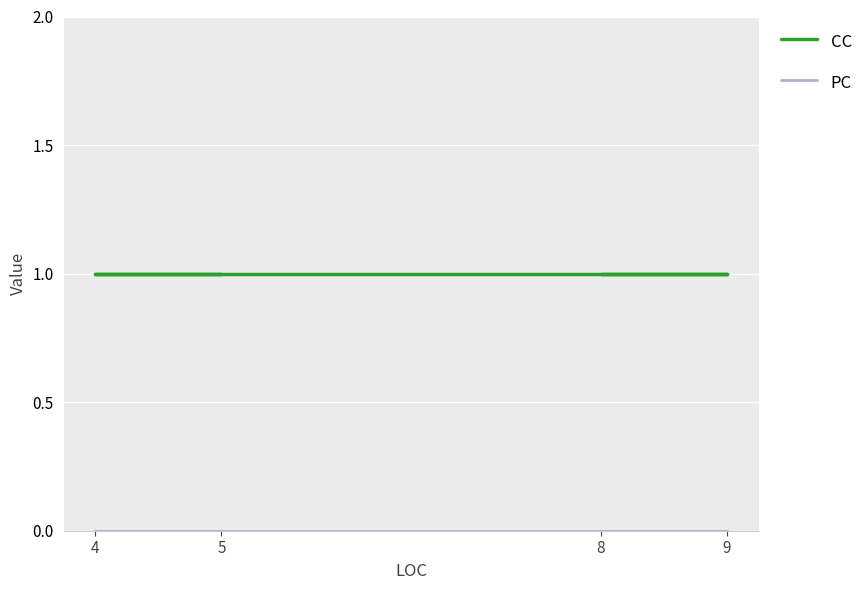

Between 5 and 9, which series saw the biggest shift?

CC